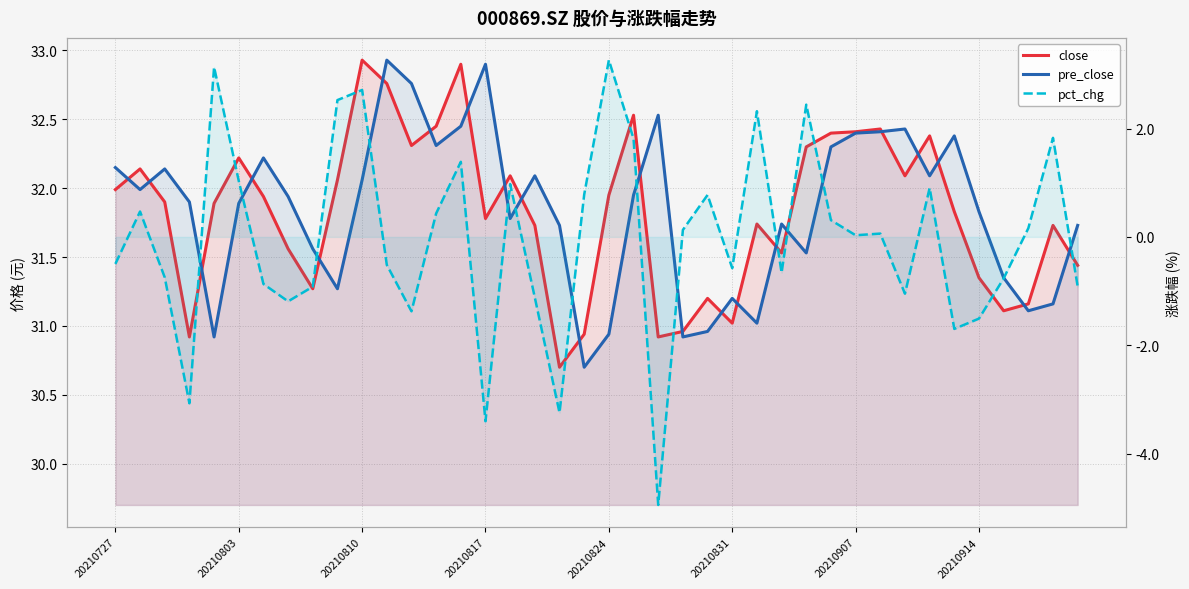

Rank the series by their maximum value, from lowest to highest.

pct_chg, close, pre_close